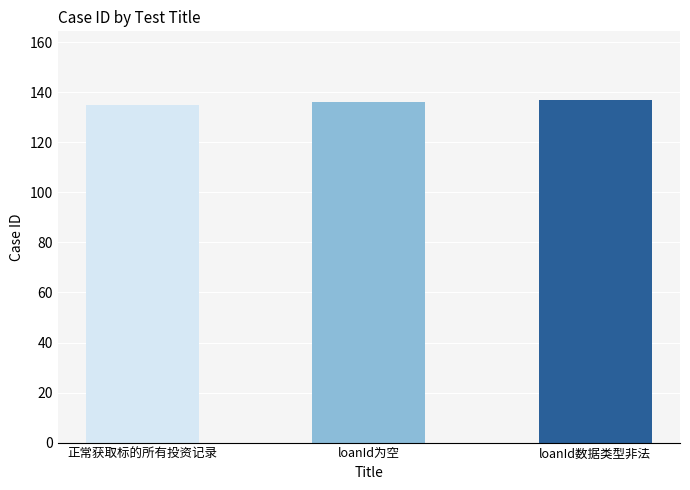

What is the ratio of the value at loanId为空 to the value at 正常获取标的所有投资记录?

1.0